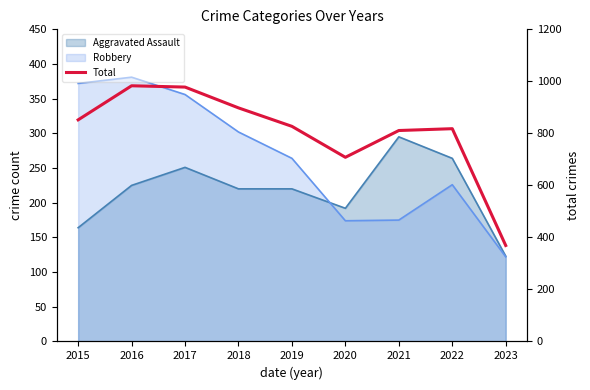

How many lines are shown in the chart?

1